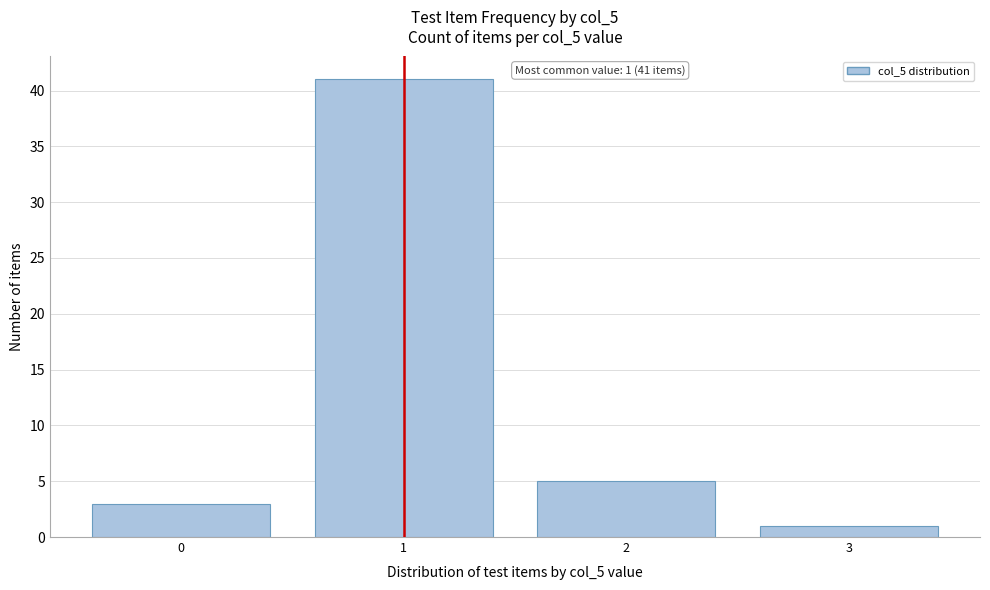

Reading left to right, what are all the values shown in this chart?

3	41	5	1